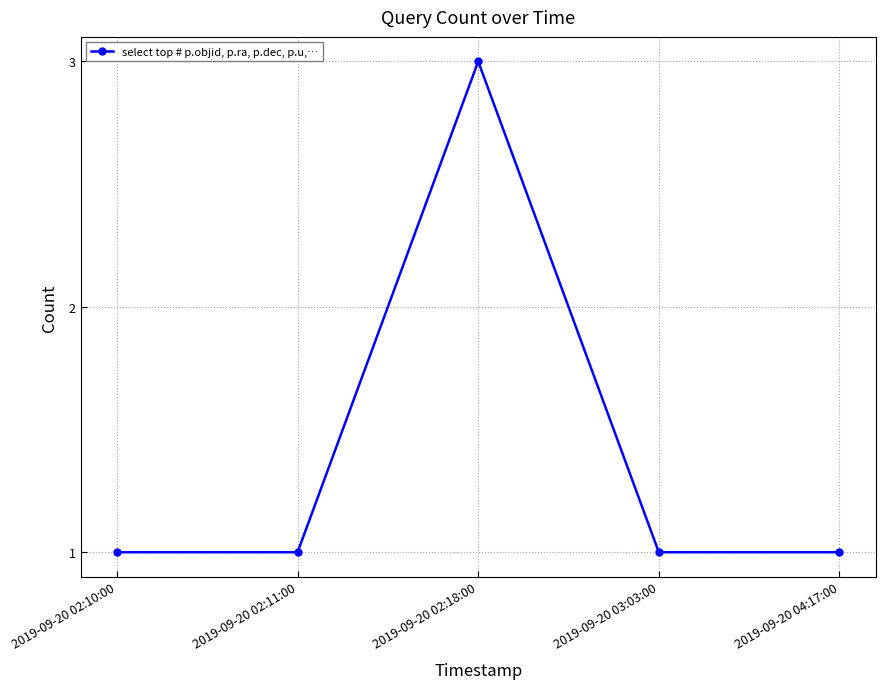

Reading left to right, list all the values displayed in this chart.

2019-09-20 02:10:00=1	2019-09-20 02:11:00=1	2019-09-20 02:18:00=3	2019-09-20 03:03:00=1	2019-09-20 04:17:00=1